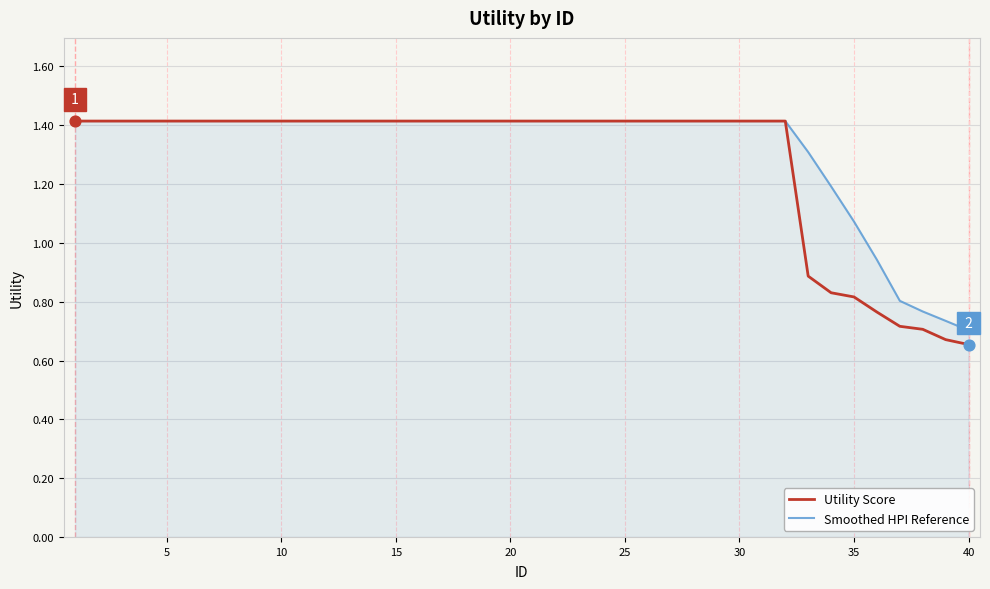

What are all the series names shown in the legend?

Utility Score, Smoothed HPI Reference